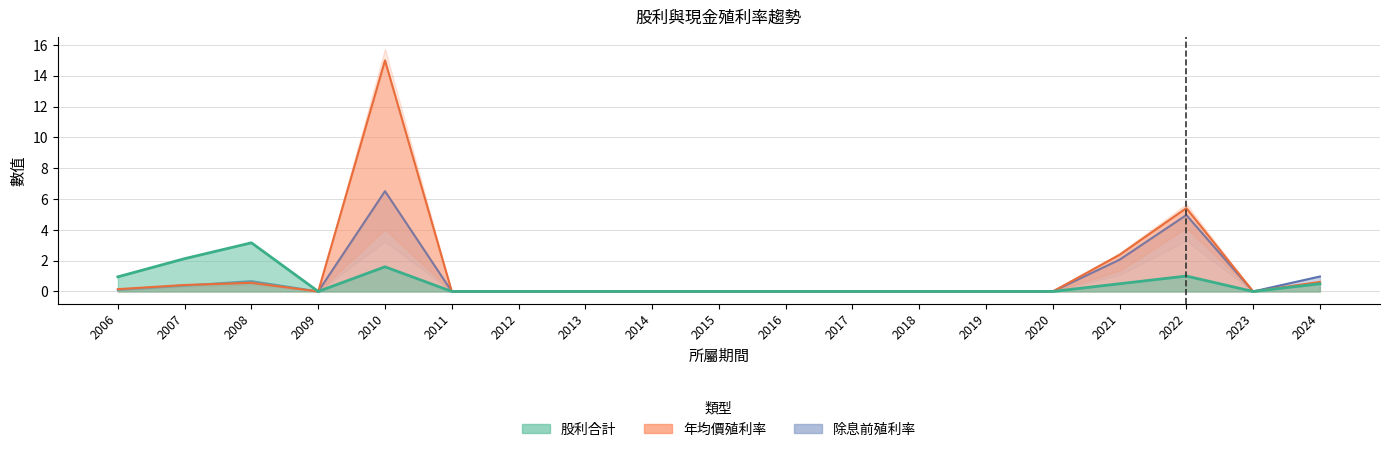

Which series has the widest spread of values?

年均價殖利率